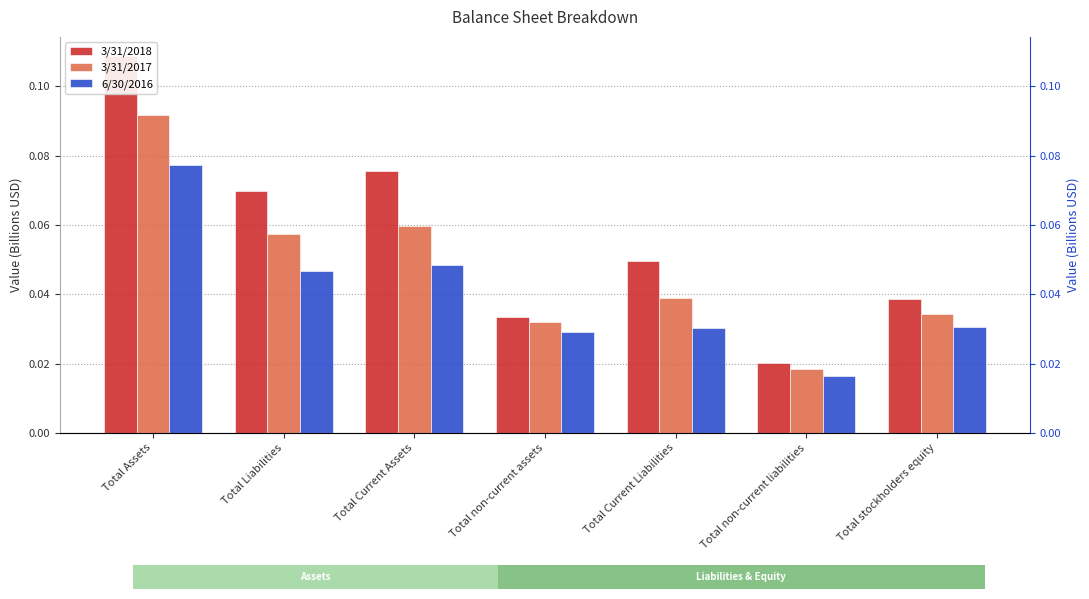

At which label does 6/30/2016 reach its minimum?

Total non-current liabilities